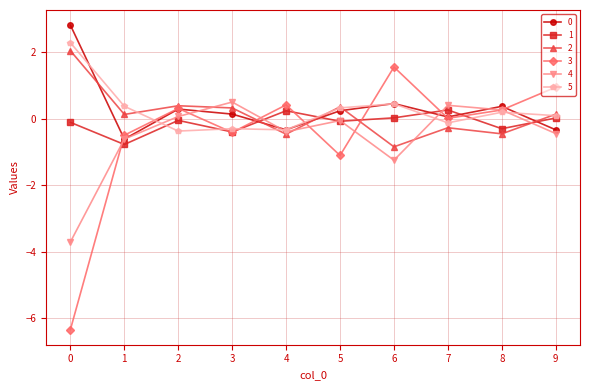

At which category does 4 reach its first local peak?

3